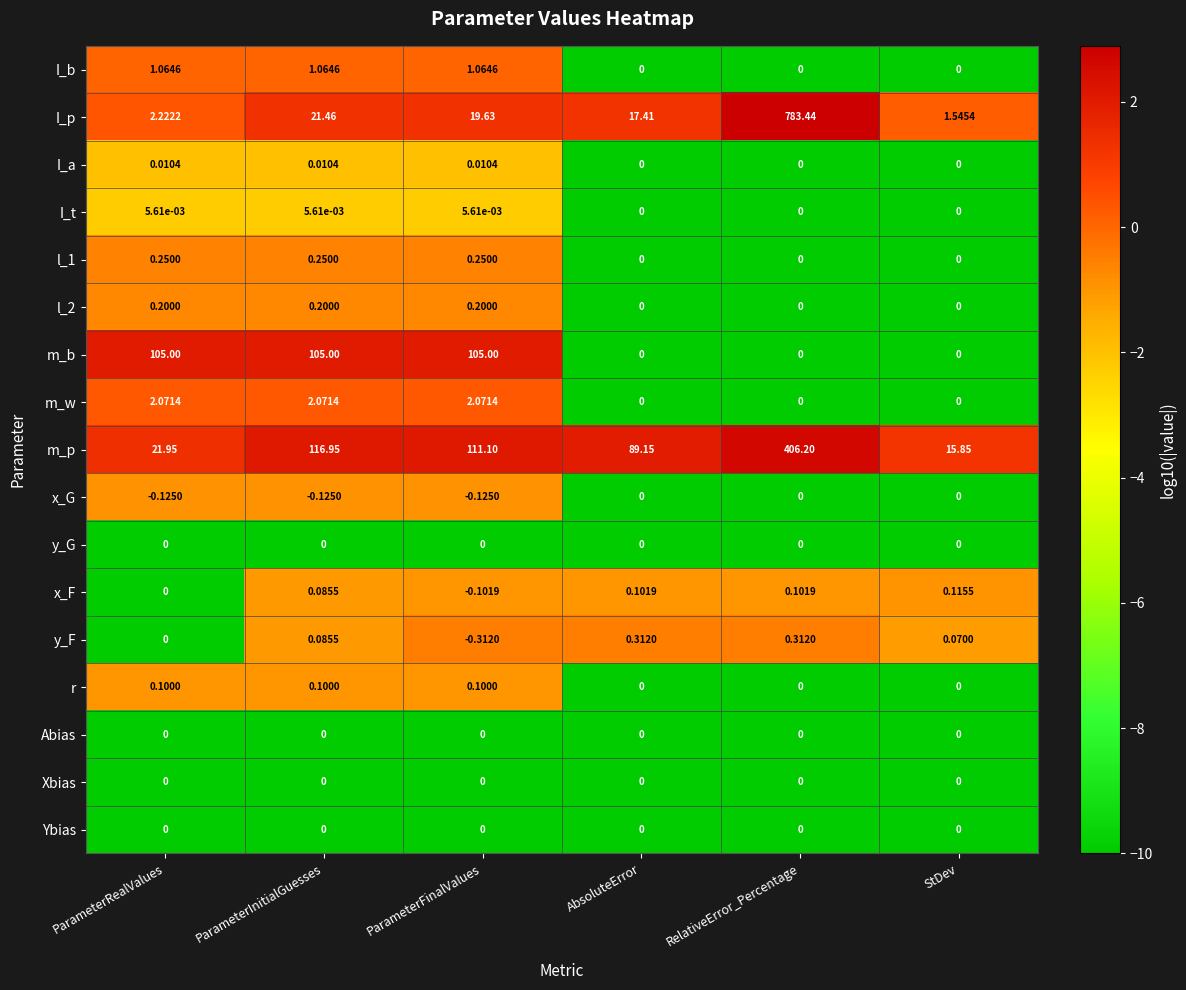

What is the spread (max minus min) of values at AbsoluteError?

89.2